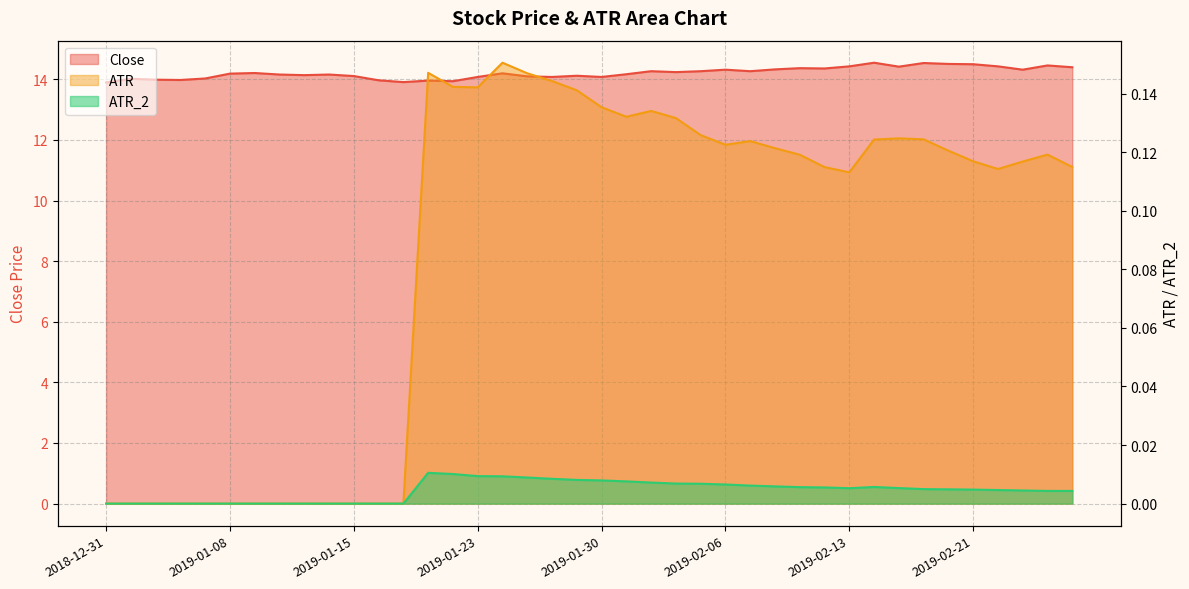

At which category does the chart reach its minimum across all series?

2018-12-31